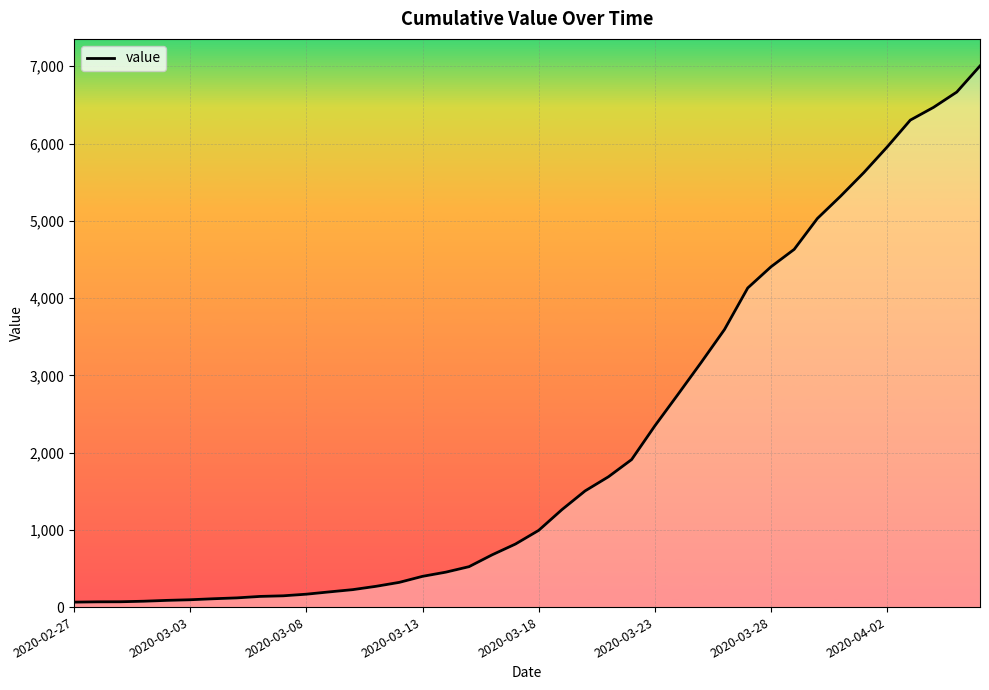

What is the maximum value shown in the chart?

7004